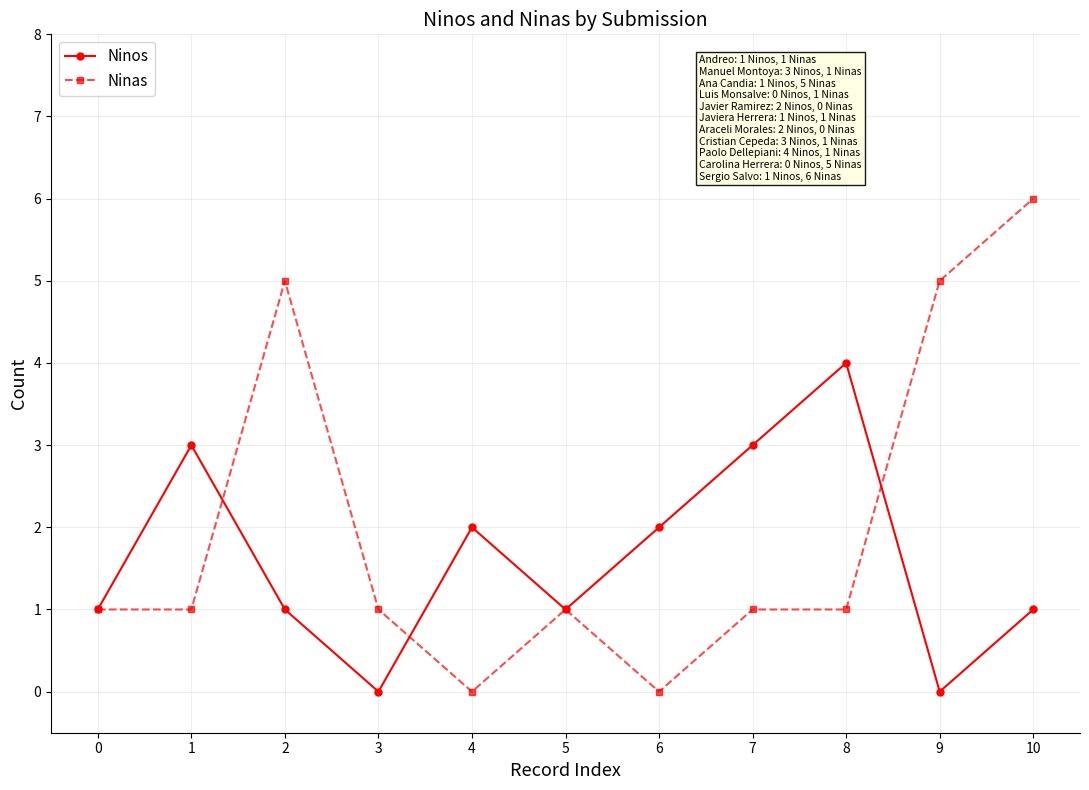

The Ninos series shows 1 at 10. True or false?

True